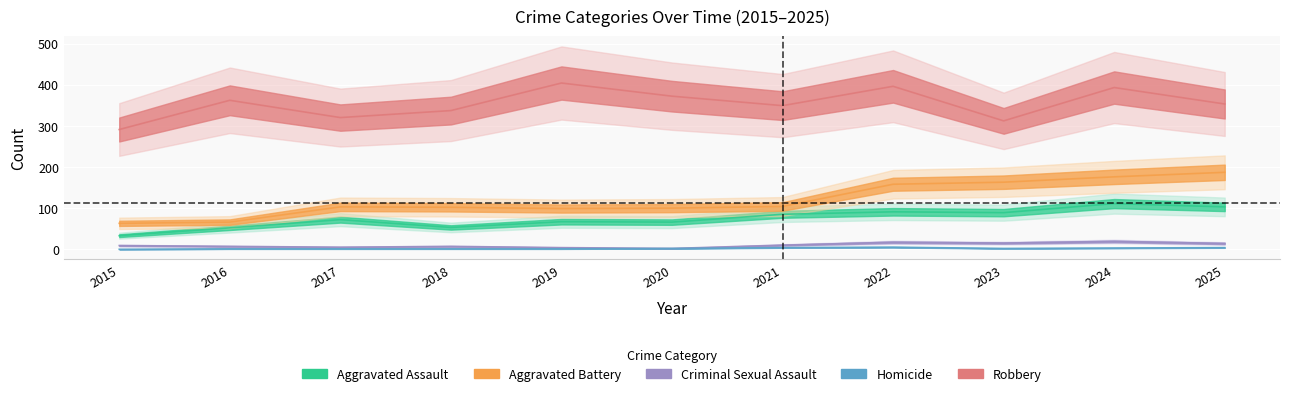

Which series has the largest total across all categories?

Robbery